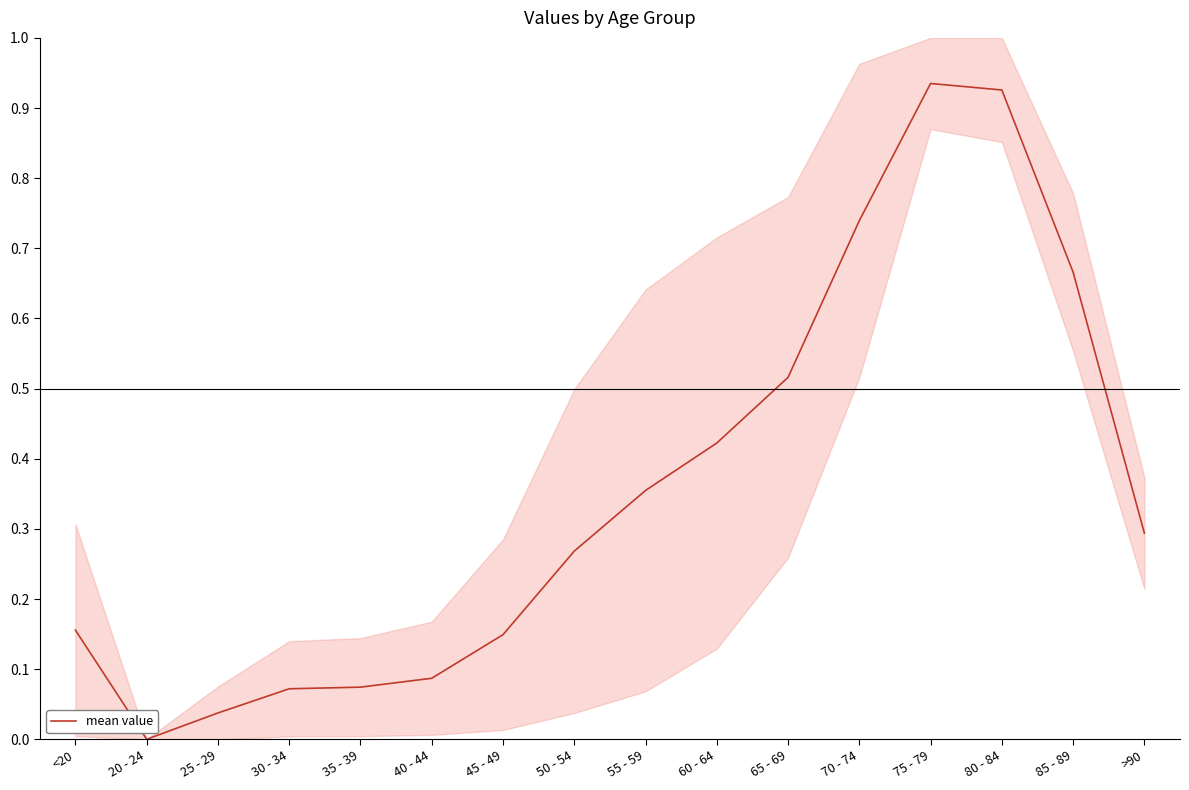

List the labels in order of value, largest first.

75 - 79, 80 - 84, 70 - 74, 85 - 89, 65 - 69, 60 - 64, 55 - 59, >90, 50 - 54, <20, 45 - 49, 40 - 44, 35 - 39, 30 - 34, 25 - 29, 20 - 24